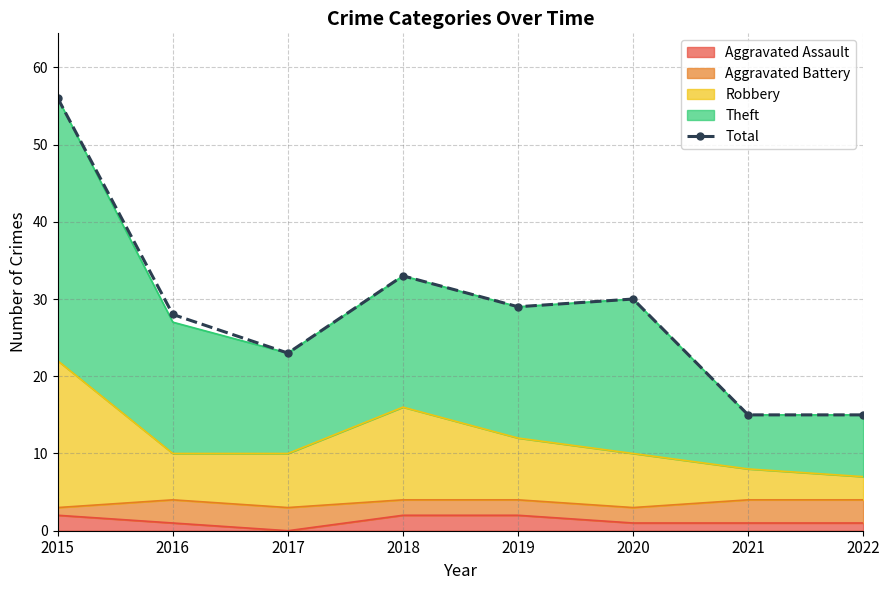

How many lines are shown in the chart?

1